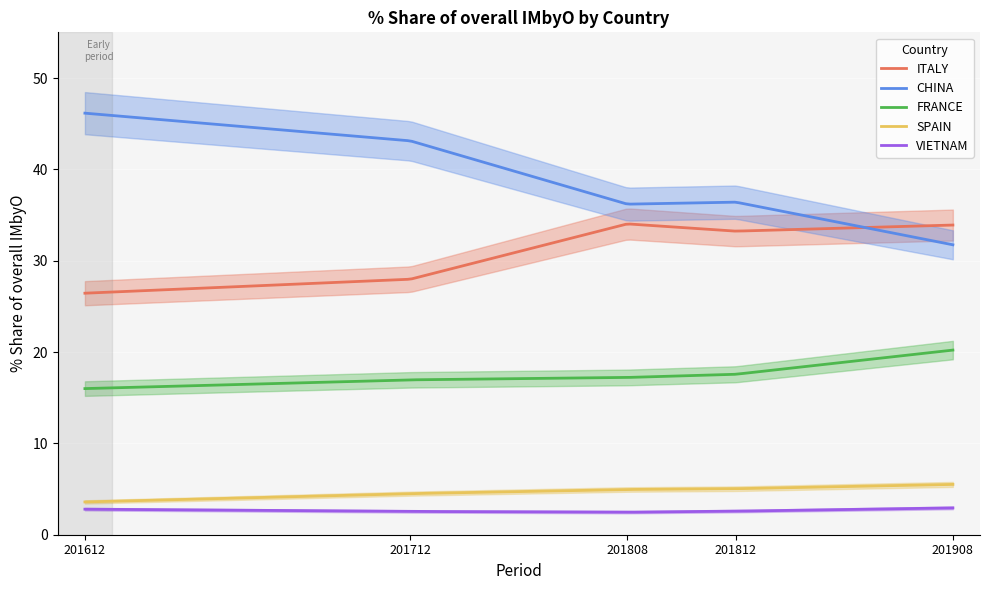

The 201808_% Share series shows 10.0 at ITALY. True or false?

False